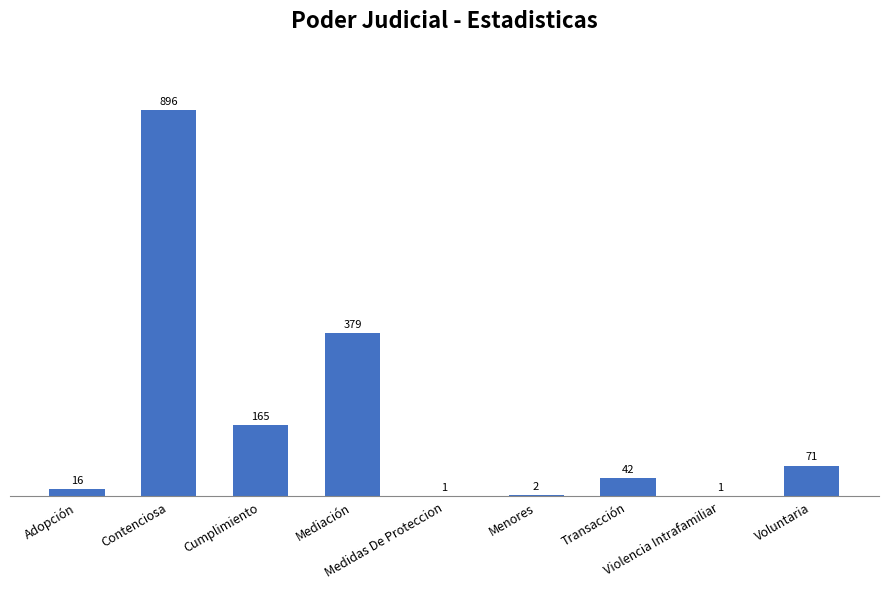

What is the sum of all values?

1573